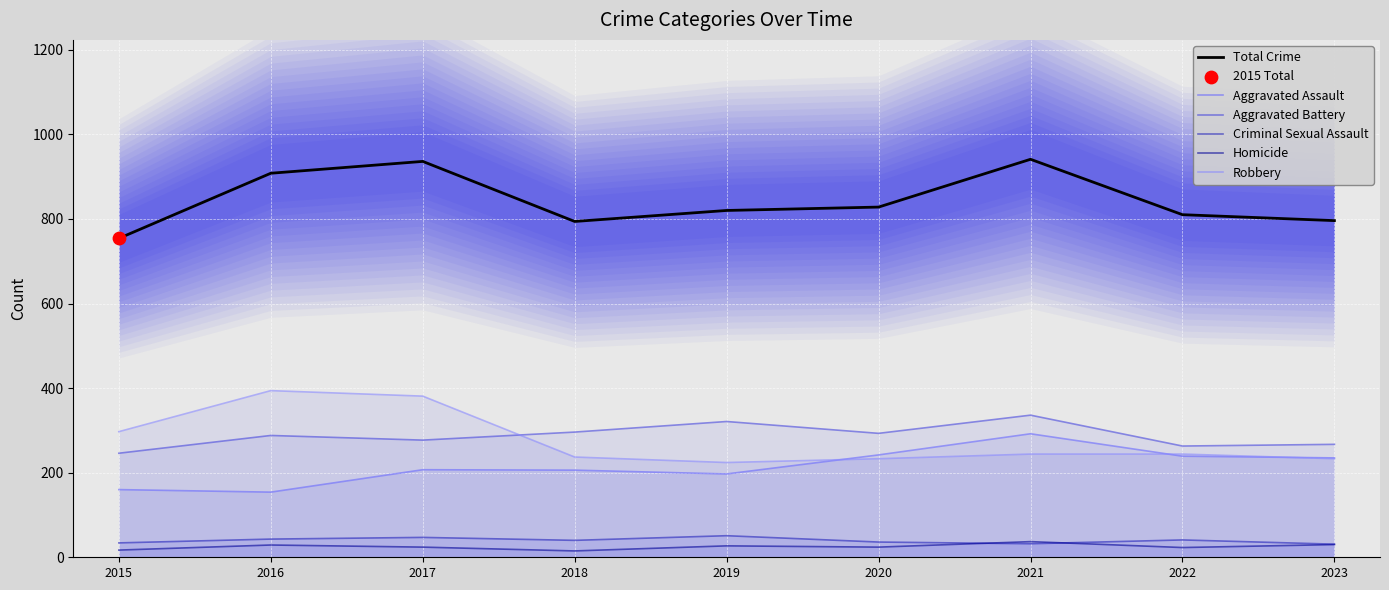

Is the value of Homicide at 2016 greater than the value of Criminal Sexual Assault at 2021?

No